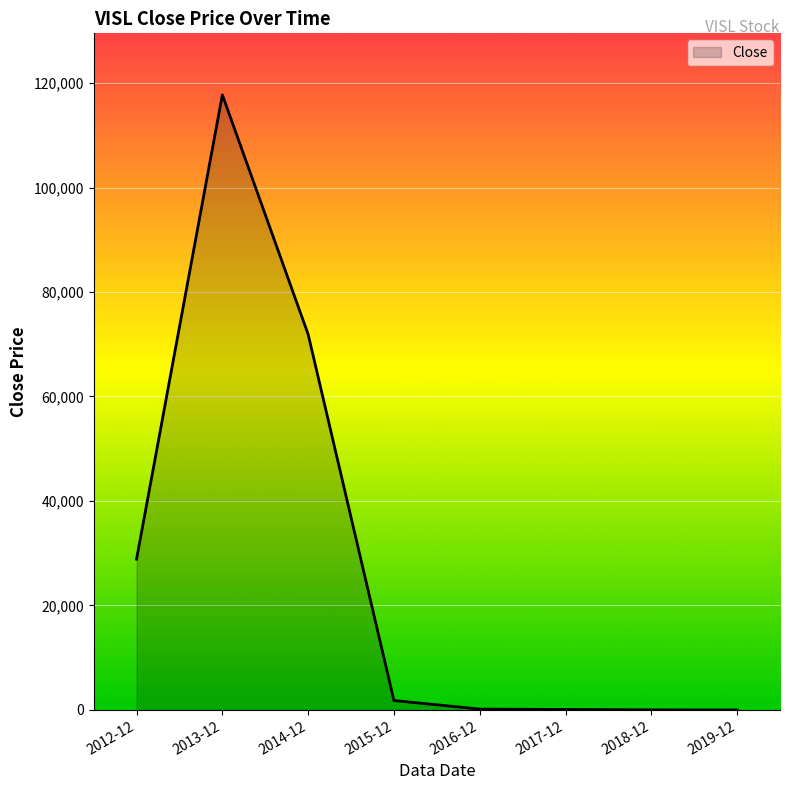

True or false: there are more than 0 points higher than both neighbors.

True